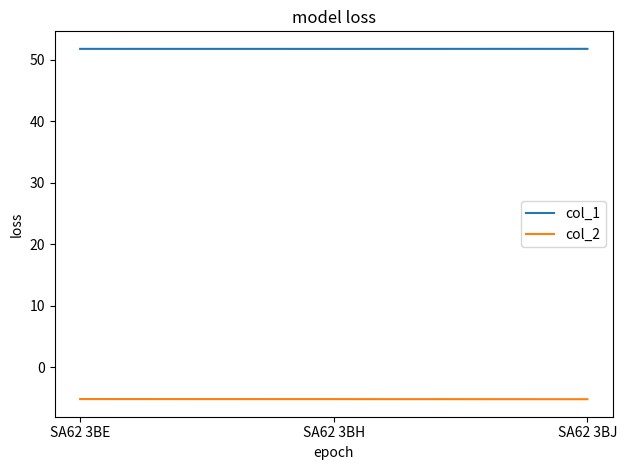

Rank the series by their maximum value, from highest to lowest.

col_1, col_2